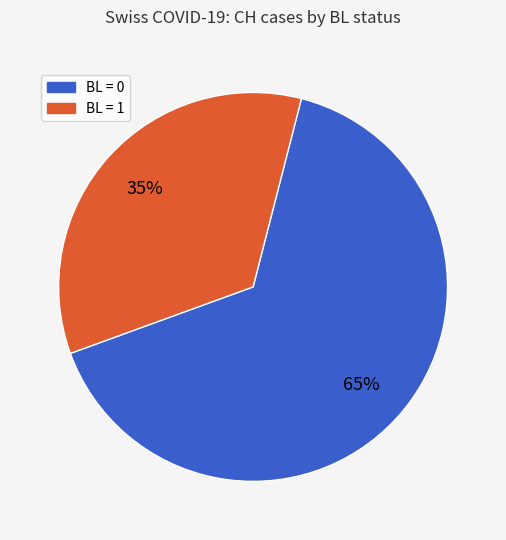

Does any single category account for the majority?

Yes